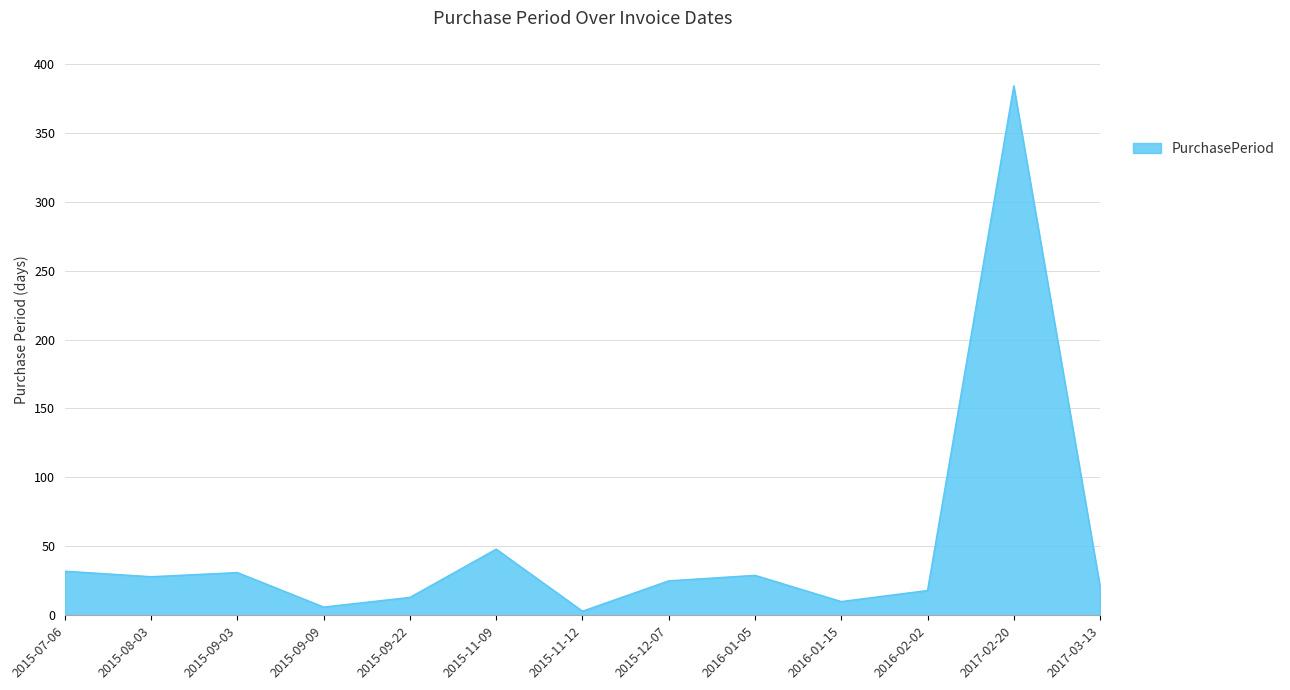

What is the greatest value displayed?

384